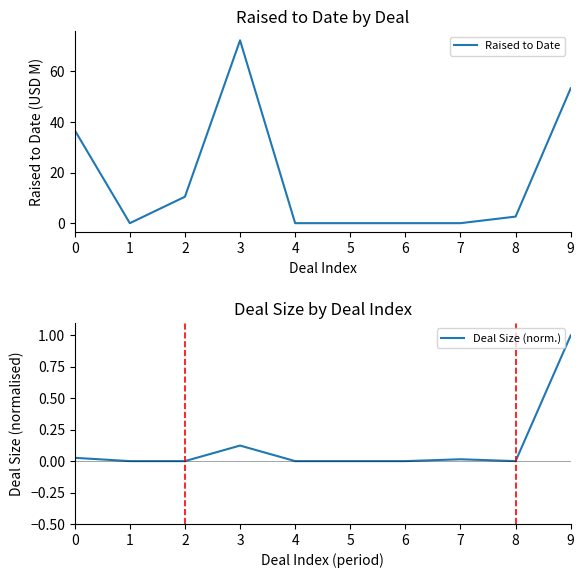

At which category is the sum across all series the highest?

3